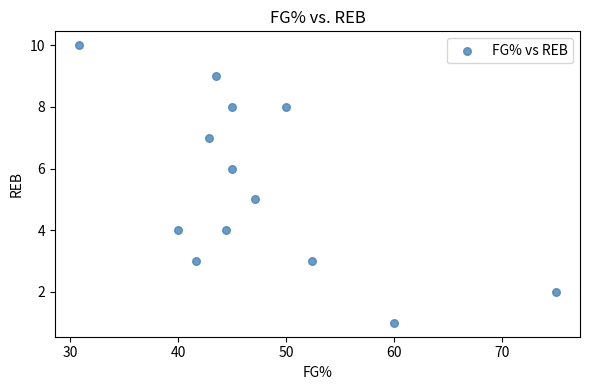

What is the range of Y values (max minus min)?

9